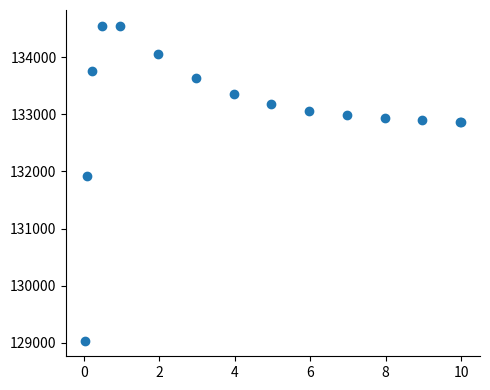

What Y value in the scatter plot is closest to 131794?

131914.3